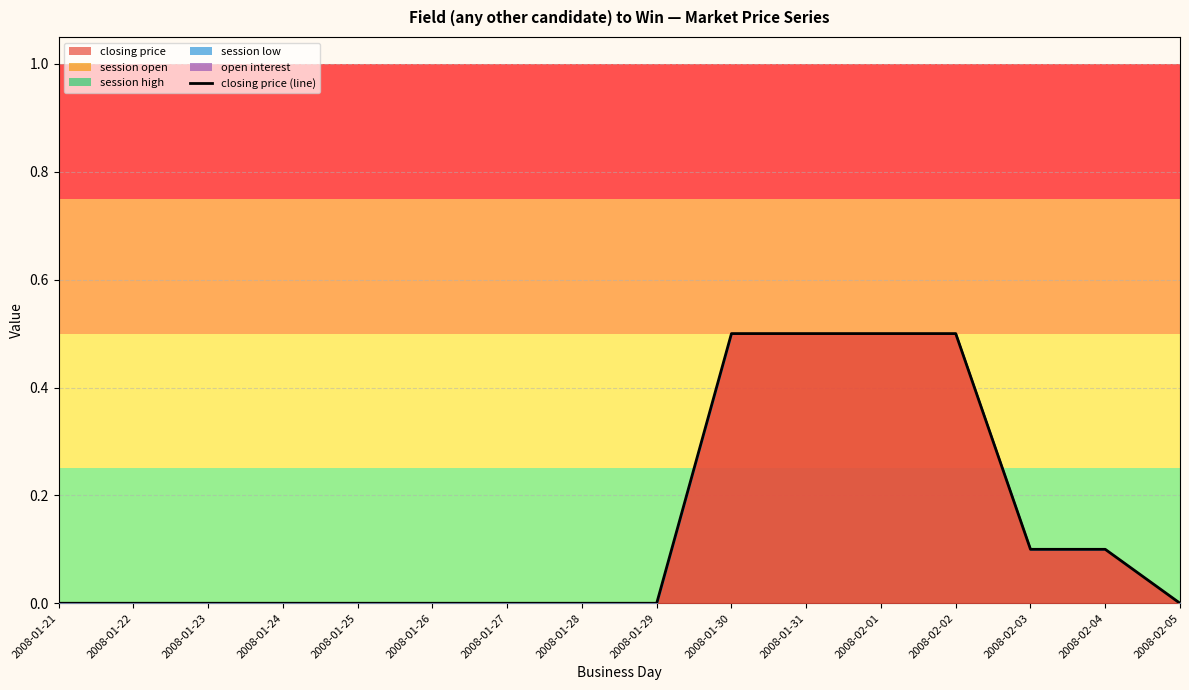

How many positive values are there?

6